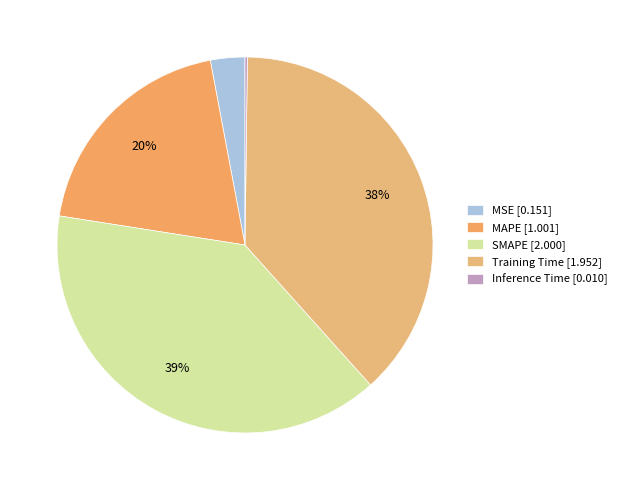

How many slices are in this pie chart?

5